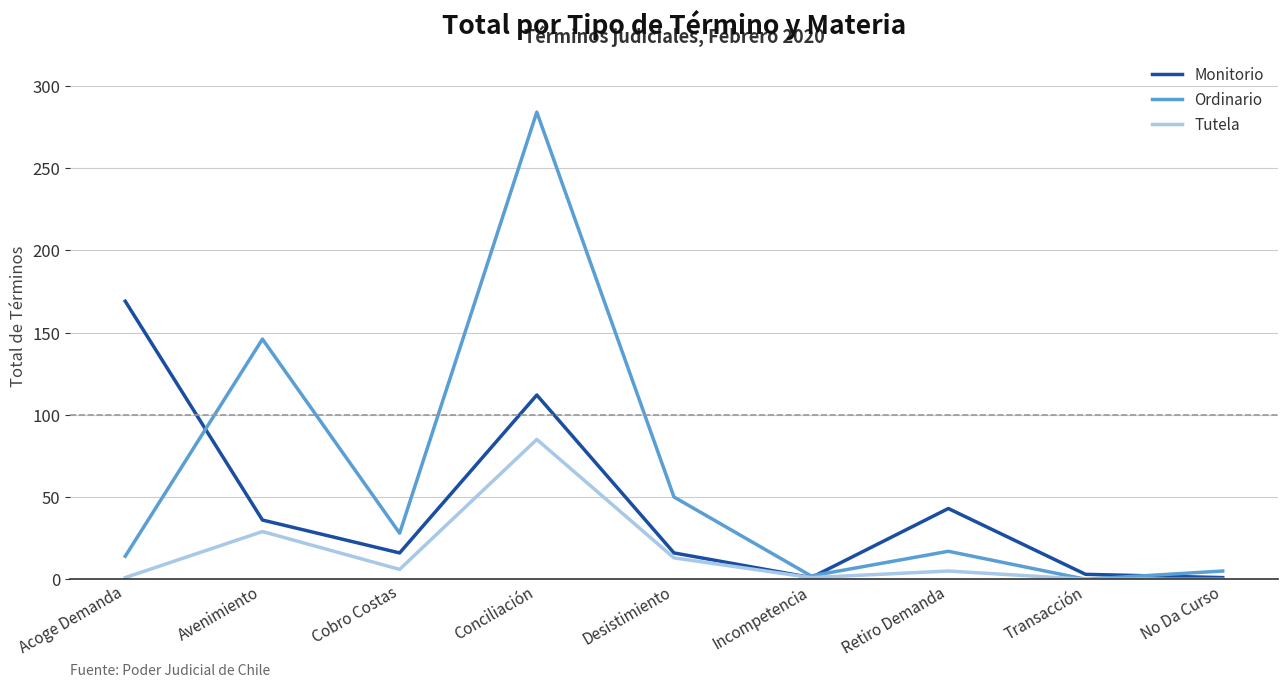

The Tutela series shows 29 at Avenimiento. True or false?

True